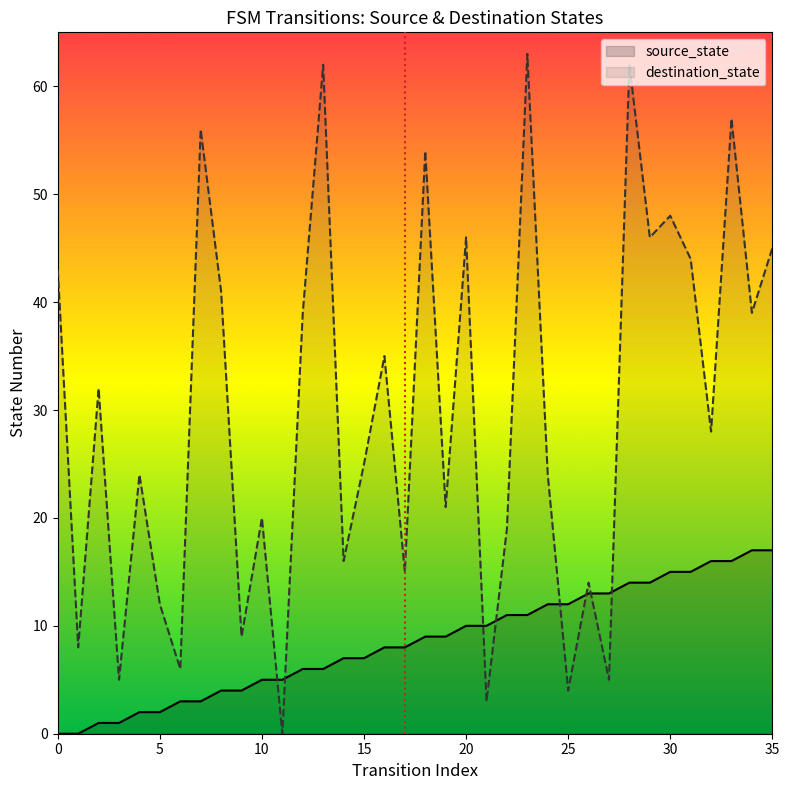

After their last crossing, which series has the higher values: destination_state or source_state?

destination_state